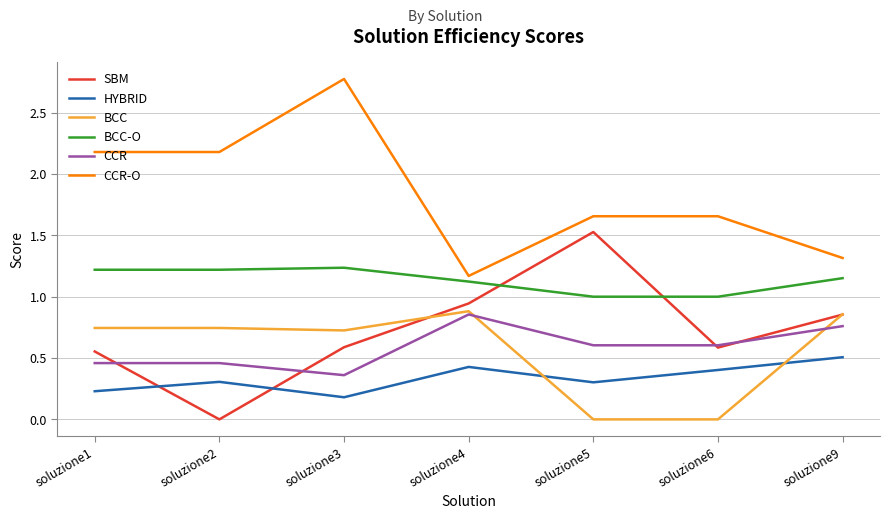

How many lines are shown in the chart?

6